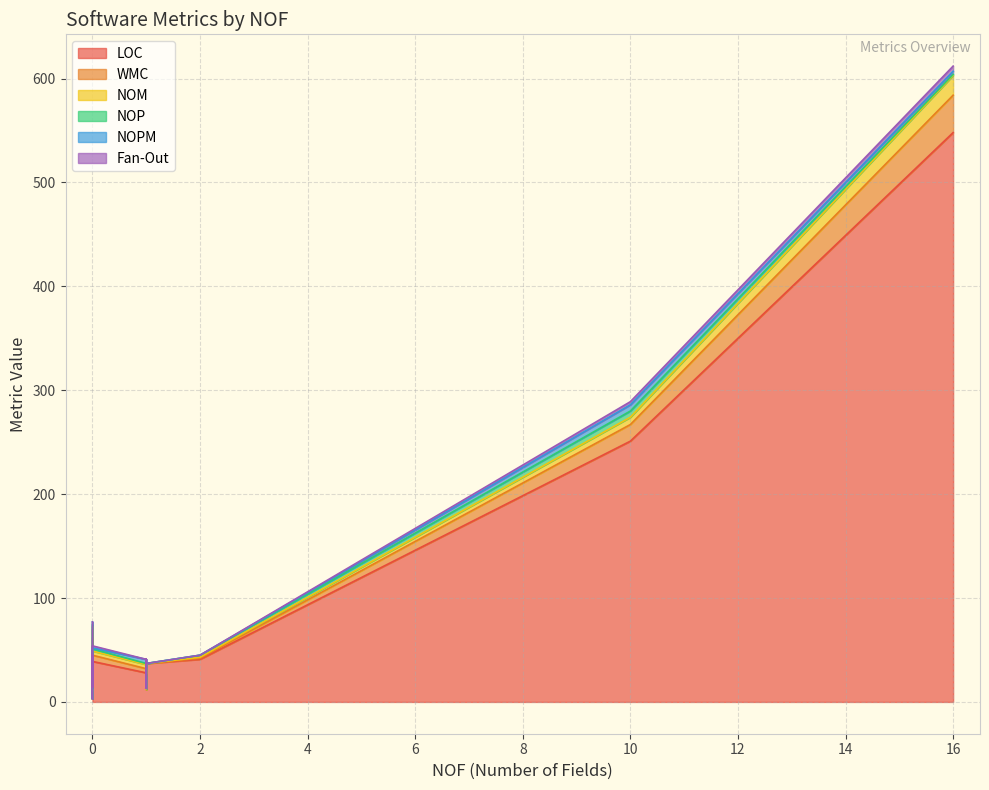

List the series in order of their peak value, highest first.

LOC, WMC, NOM, NOP, NOPM, Fan-Out